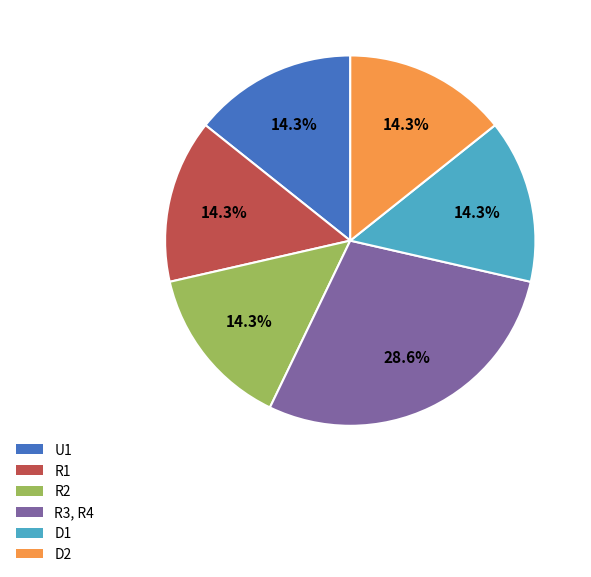

Is the sum of D2 and D1 greater than half?

No